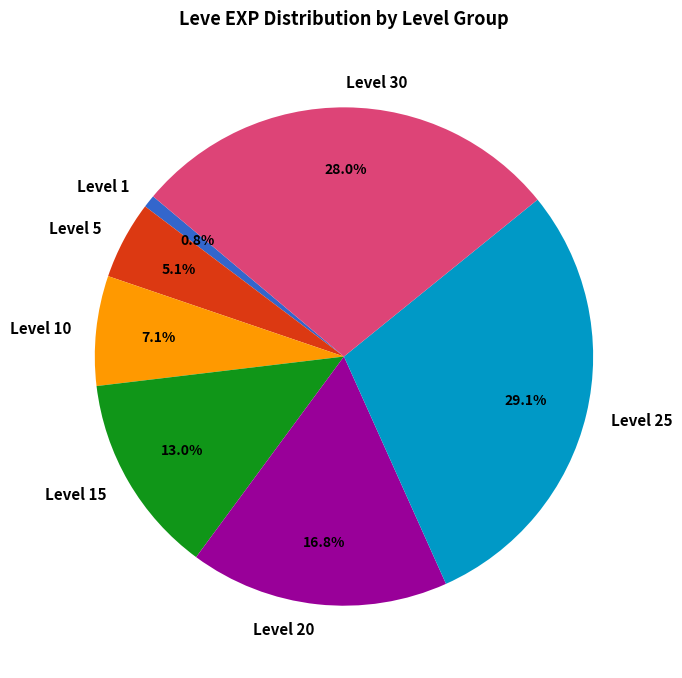

Combined, what portion of the pie is Level 15 and Level 1?

13.8%